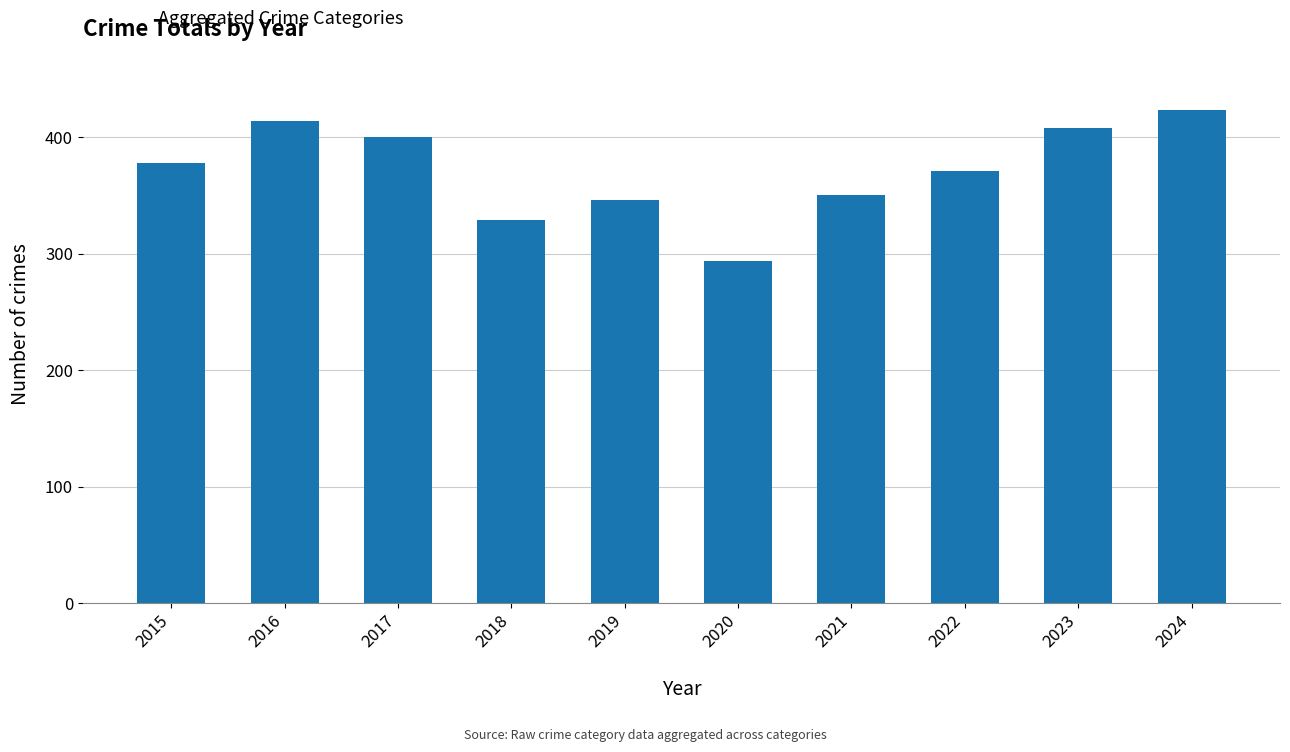

What is the sum of all values?

3715